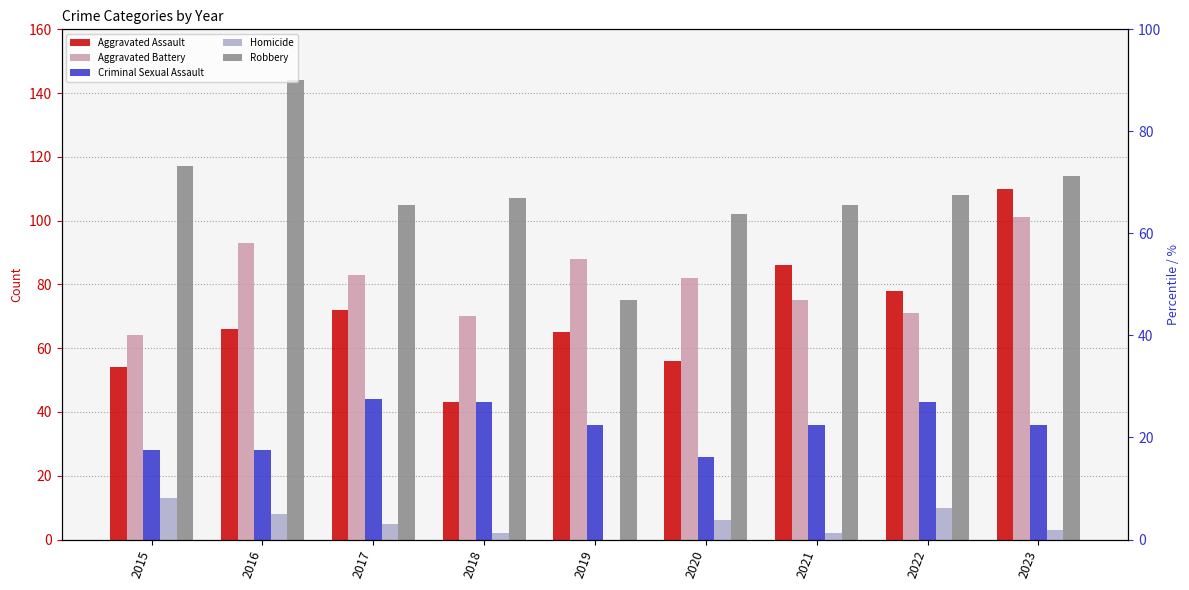

Where is Robbery nearest to the value 109?

2022